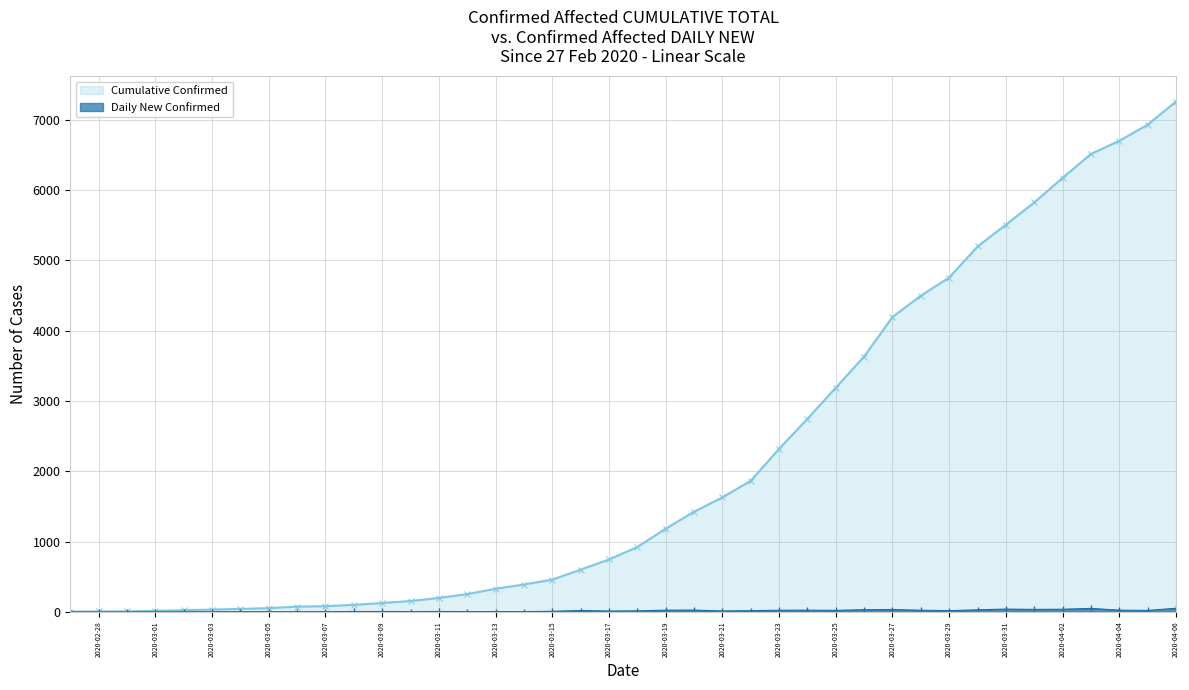

At which category does the chart reach its peak across all series?

2020-04-06